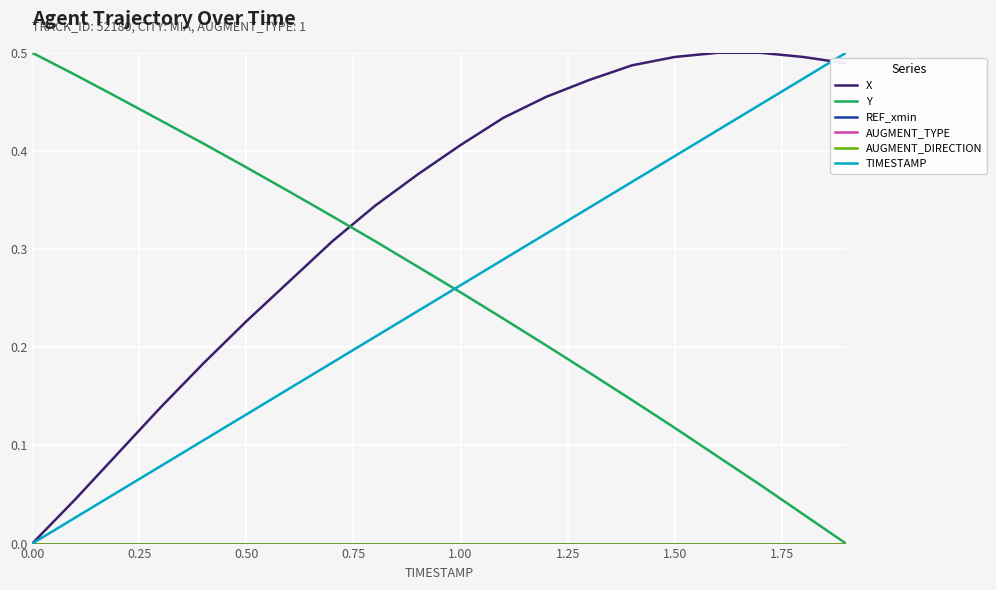

Does the chart display data point markers on the line(s)?

No